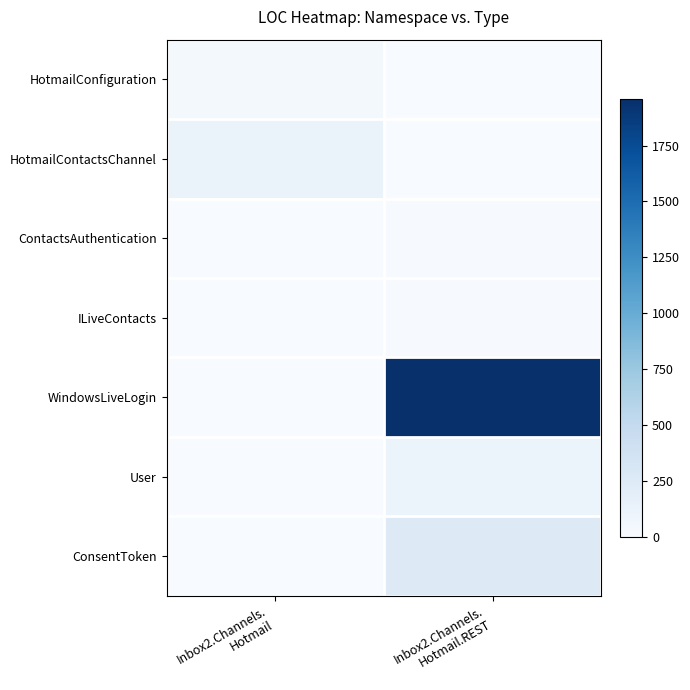

Reading left to right, extract all data points from this chart.

HotmailConfiguration: Inbox2.Channels.
Hotmail=33	Inbox2.Channels.
Hotmail.REST=0
HotmailContactsChannel: Inbox2.Channels.
Hotmail=127	Inbox2.Channels.
Hotmail.REST=0
ContactsAuthentication: Inbox2.Channels.
Hotmail=0	Inbox2.Channels.
Hotmail.REST=9
ILiveContacts: Inbox2.Channels.
Hotmail=0	Inbox2.Channels.
Hotmail.REST=12
WindowsLiveLogin: Inbox2.Channels.
Hotmail=0	Inbox2.Channels.
Hotmail.REST=1959
User: Inbox2.Channels.
Hotmail=0	Inbox2.Channels.
Hotmail.REST=118
ConsentToken: Inbox2.Channels.
Hotmail=0	Inbox2.Channels.
Hotmail.REST=251